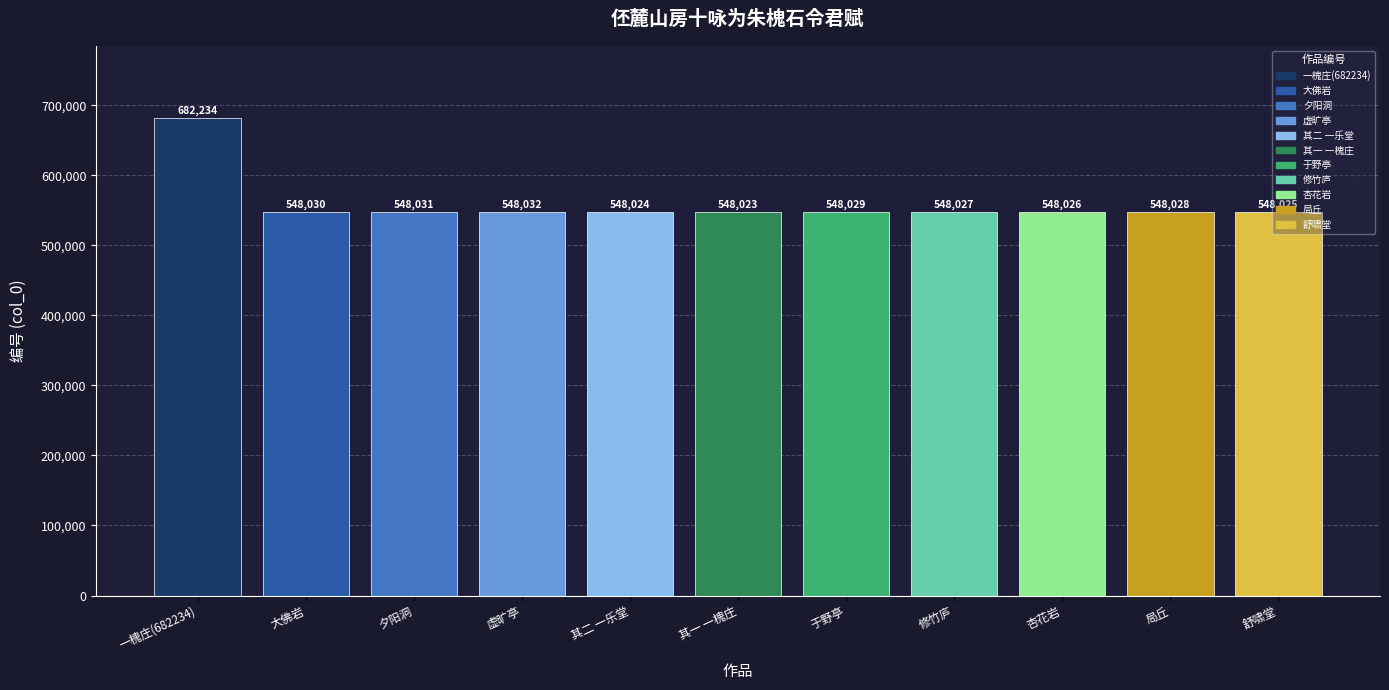

What is the label of the 8th bar from the right?

虚旷亭